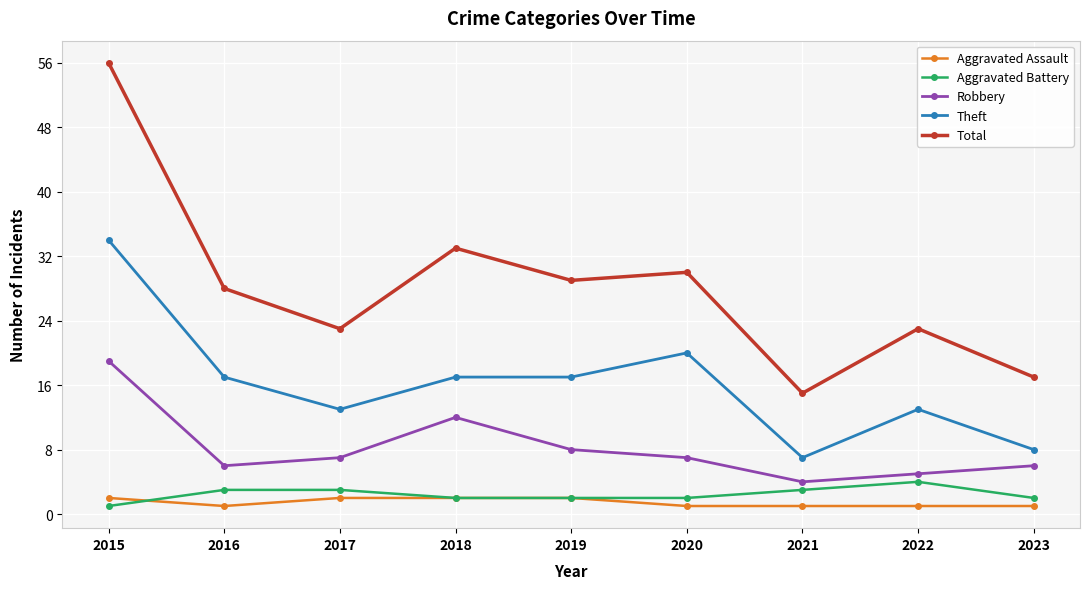

What is the value of the Aggravated Assault point at the 8th from the left?

1